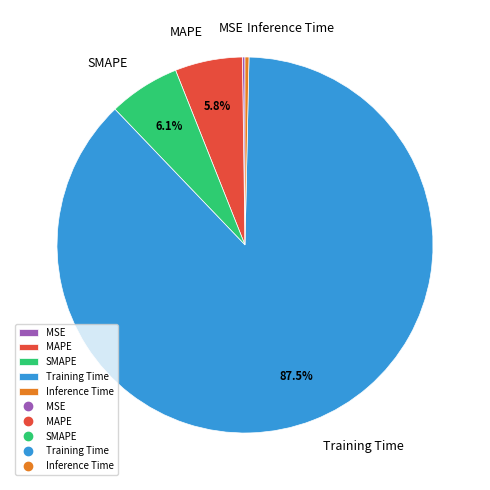

Does Training Time represent more than half of the total?

Yes